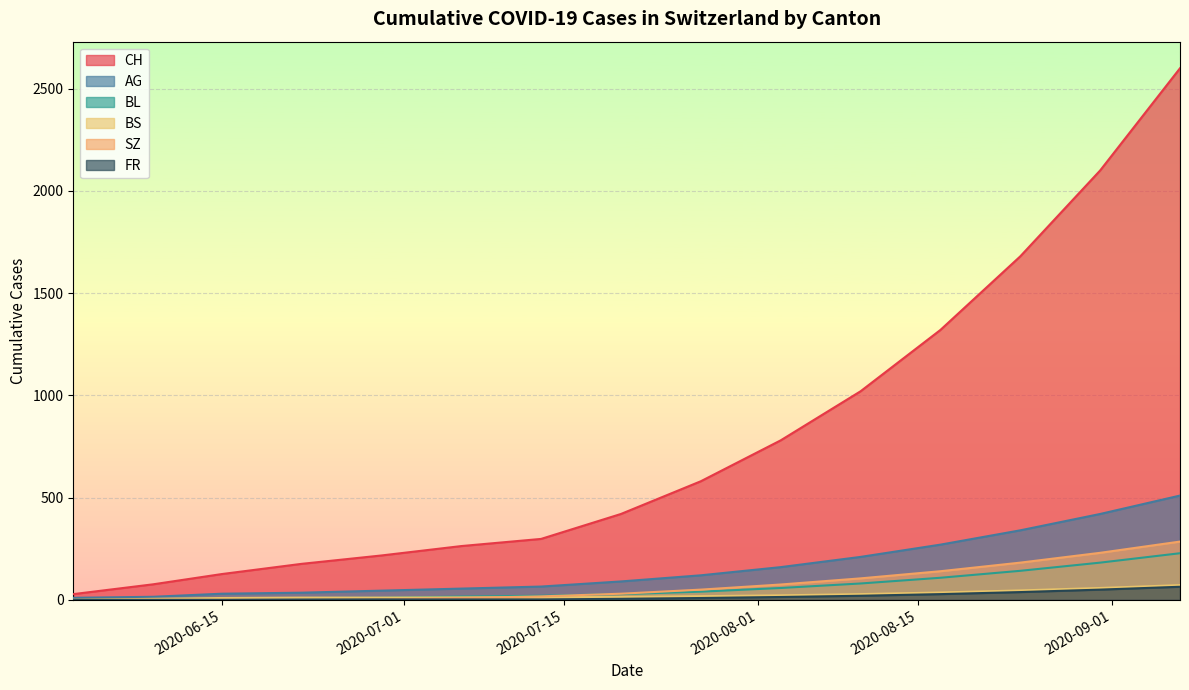

What is the maximum value shown in the chart?

2600